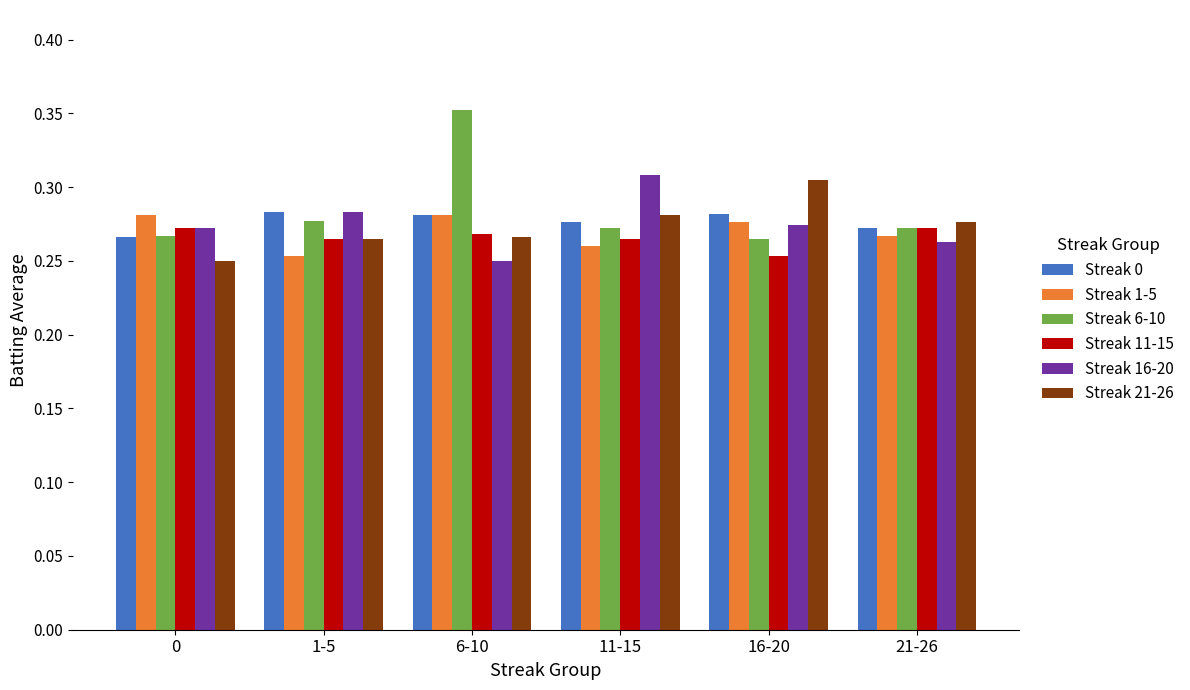

What is the total value across all series at 16-20?

1.7